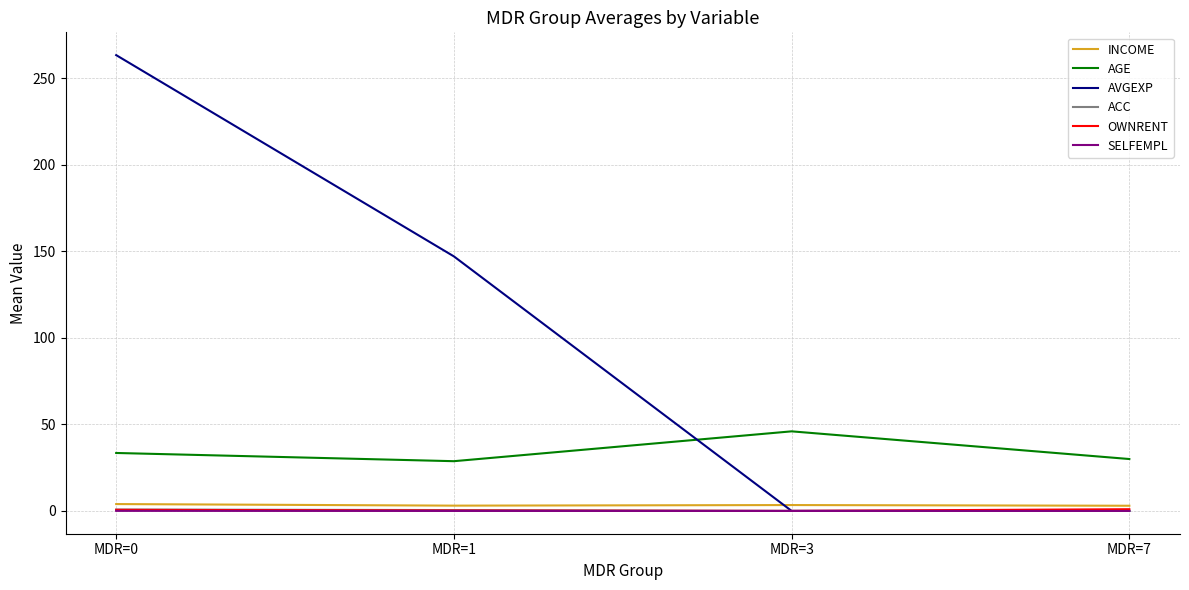

What is the total value across all series at MDR=1?

179.7